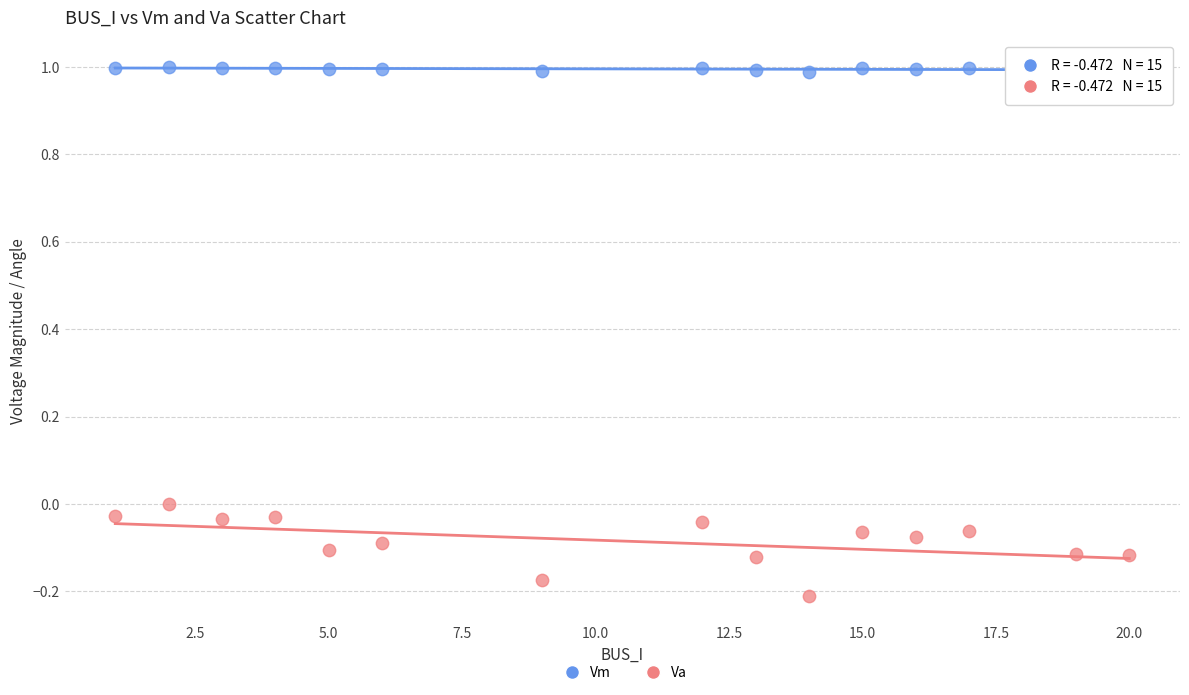

What are all the series names shown in the legend?

Vm, Va